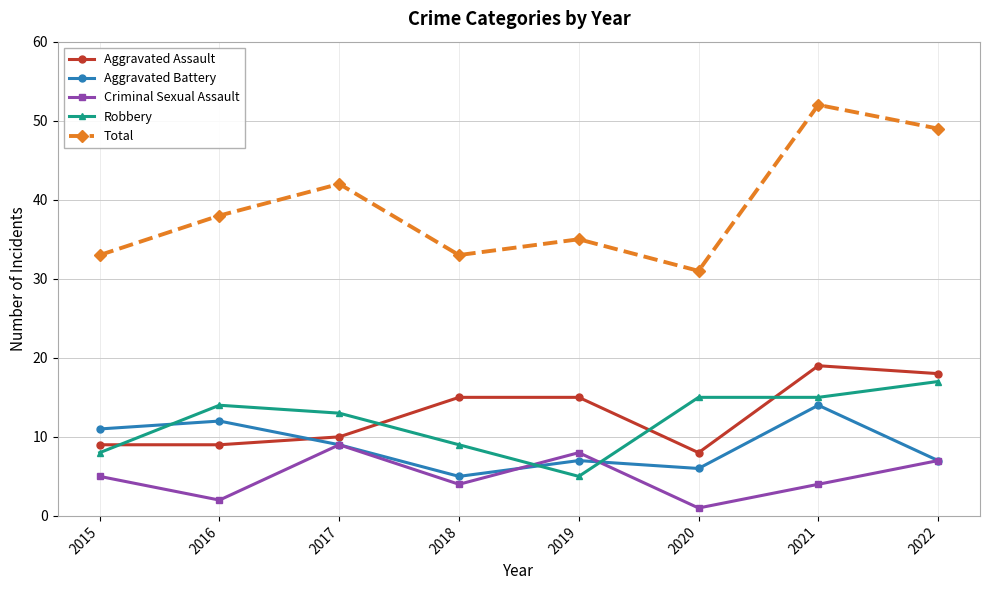

Reading left to right, extract all data points from this chart.

Aggravated Assault: 9	9	10	15	15	8	19	18
Aggravated Battery: 11	12	9	5	7	6	14	7
Criminal Sexual Assault: 5	2	9	4	8	1	4	7
Robbery: 8	14	13	9	5	15	15	17
Total: 33	38	42	33	35	31	52	49